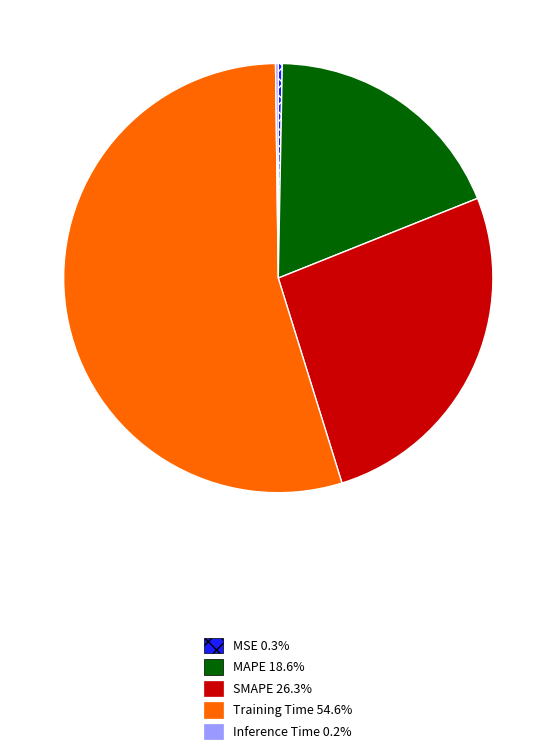

Which category has the biggest portion of the pie?

Training Time